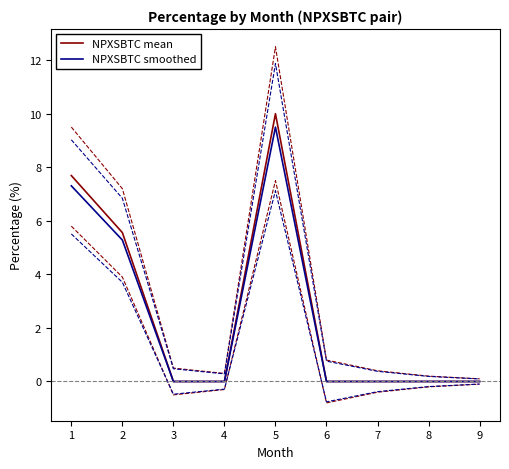

List the series in order of their overall mean, highest first.

NPXSBTC mean, NPXSBTC smoothed